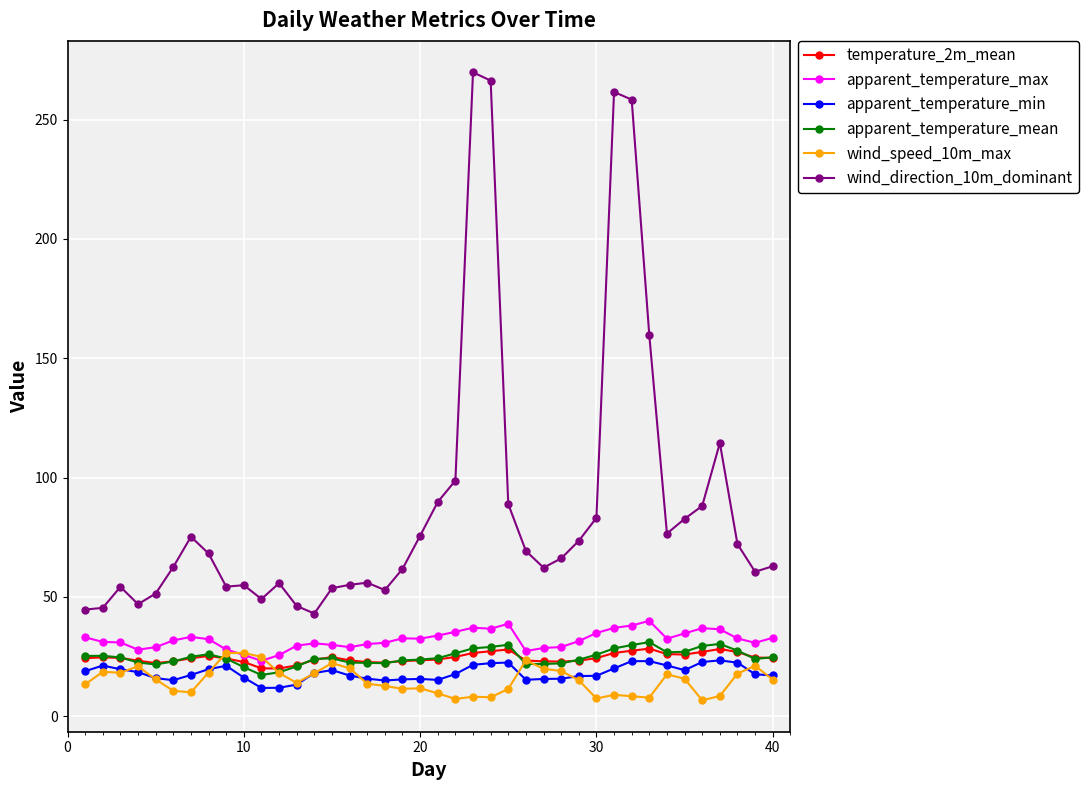

How many series are shown in this chart?

6